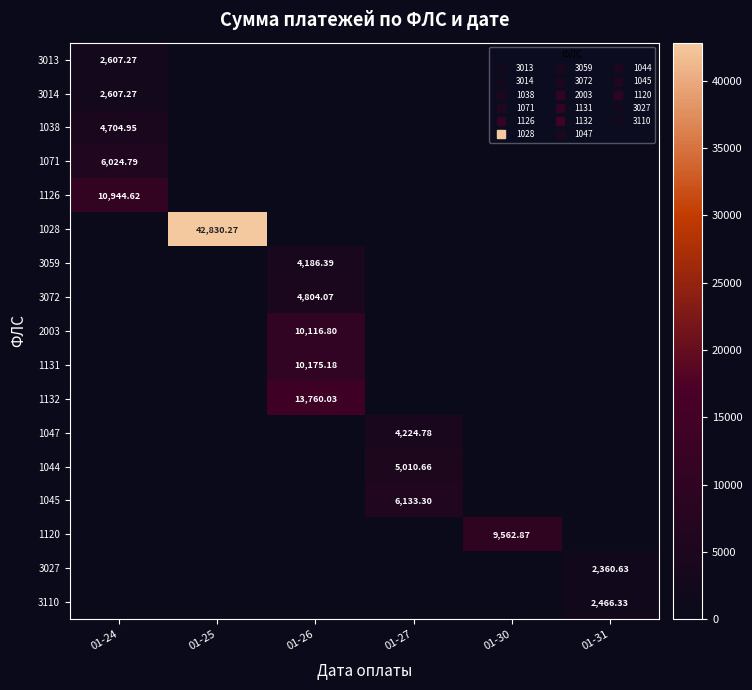

Reading left to right, what are all the values shown in this chart?

row_0: 2607.3	0.0	0.0	0.0	0.0	0.0
row_1: 2607.3	0.0	0.0	0.0	0.0	0.0
row_2: 4704.9	0.0	0.0	0.0	0.0	0.0
row_3: 6024.8	0.0	0.0	0.0	0.0	0.0
row_4: 10944.6	0.0	0.0	0.0	0.0	0.0
row_5: 0.0	42830.3	0.0	0.0	0.0	0.0
row_6: 0.0	0.0	4186.4	0.0	0.0	0.0
row_7: 0.0	0.0	4804.1	0.0	0.0	0.0
row_8: 0.0	0.0	10116.8	0.0	0.0	0.0
row_9: 0.0	0.0	10175.2	0.0	0.0	0.0
row_10: 0.0	0.0	13760.0	0.0	0.0	0.0
row_11: 0.0	0.0	0.0	4224.8	0.0	0.0
row_12: 0.0	0.0	0.0	5010.7	0.0	0.0
row_13: 0.0	0.0	0.0	6133.3	0.0	0.0
row_14: 0.0	0.0	0.0	0.0	9562.9	0.0
row_15: 0.0	0.0	0.0	0.0	0.0	2360.6
row_16: 0.0	0.0	0.0	0.0	0.0	2466.3